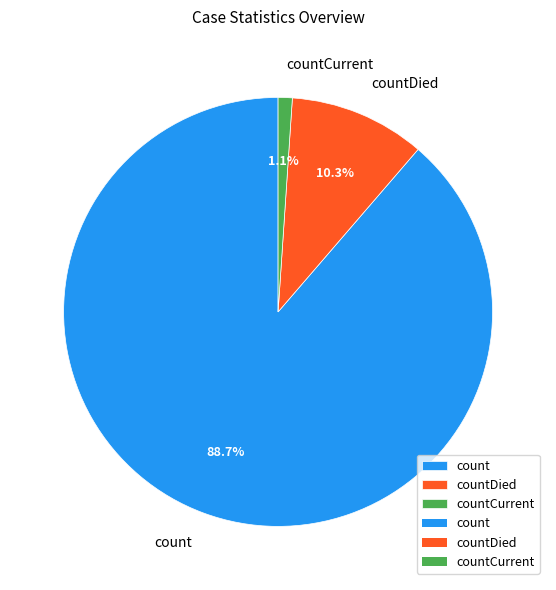

Count the number of slices in the pie.

3